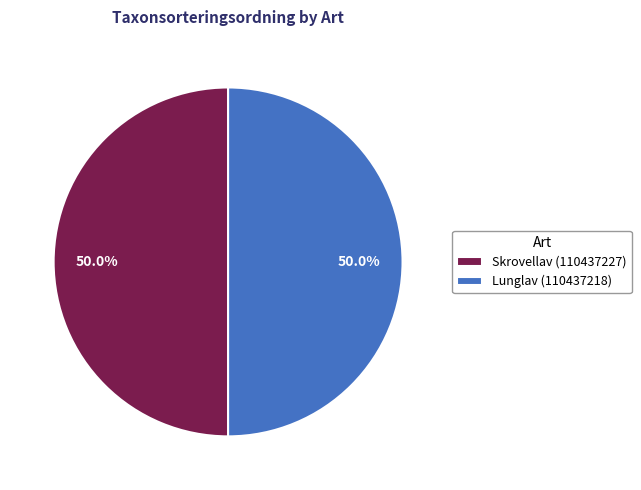

Approximately how many times larger is the value at Skrovellav (110437227) compared to Lunglav (110437218)?

1.0